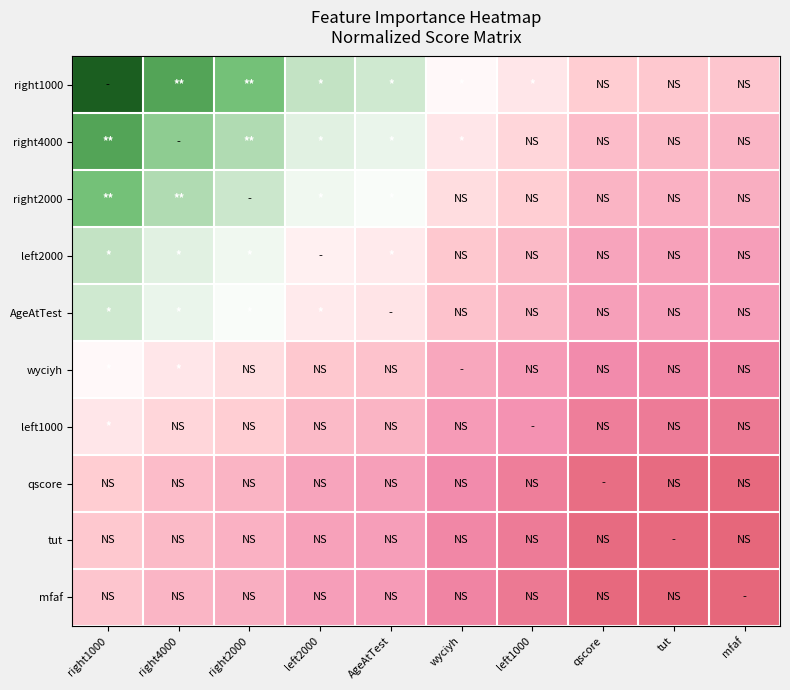

How many distinct data groups are displayed?

10